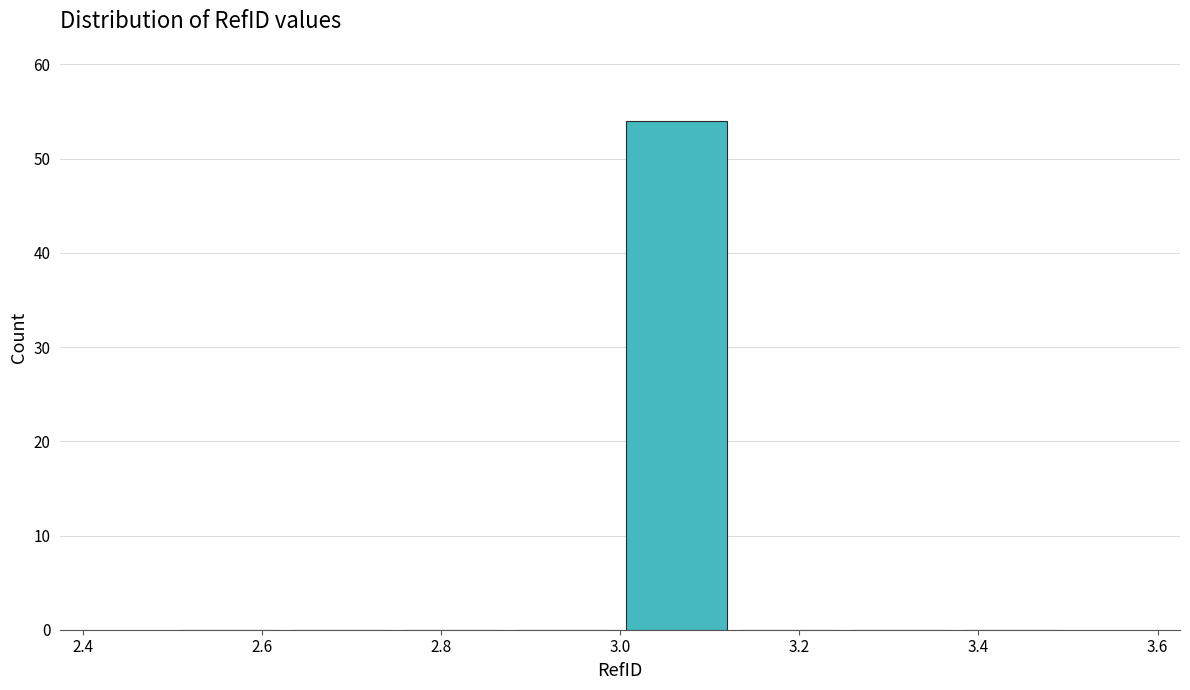

Over which range of the x-axis is the bar tallest?

3.000 to 3.125